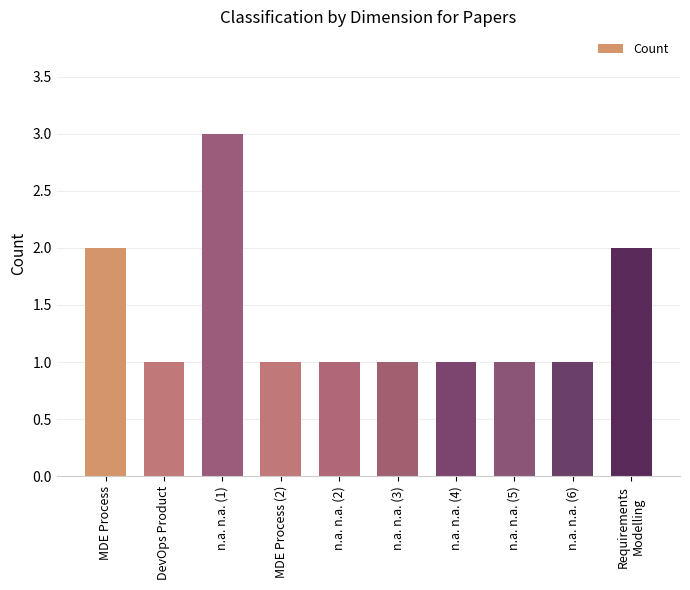

Reading left to right, what are all the values shown in this chart?

2	1	3	1	1	1	1	1	1	2